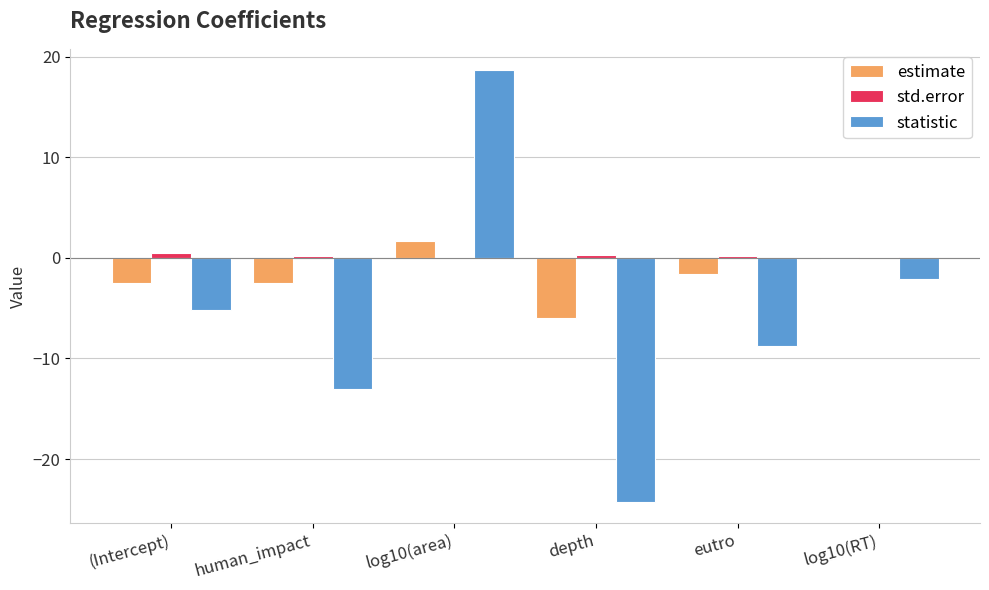

What is the greatest value displayed?

18.6